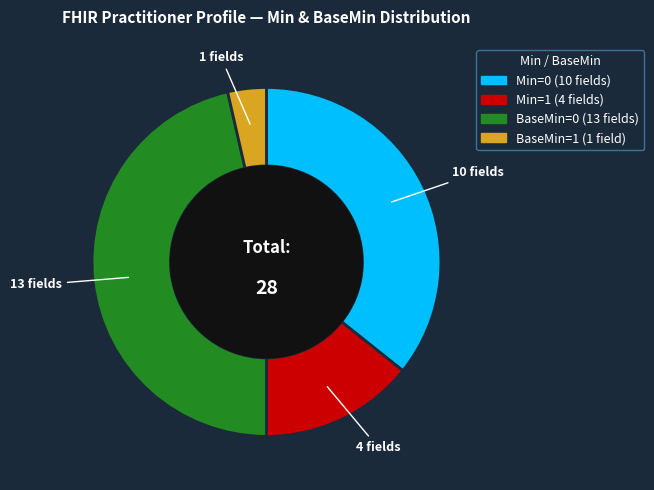

Which category has the biggest portion of the pie?

BaseMin=0 (13 fields)